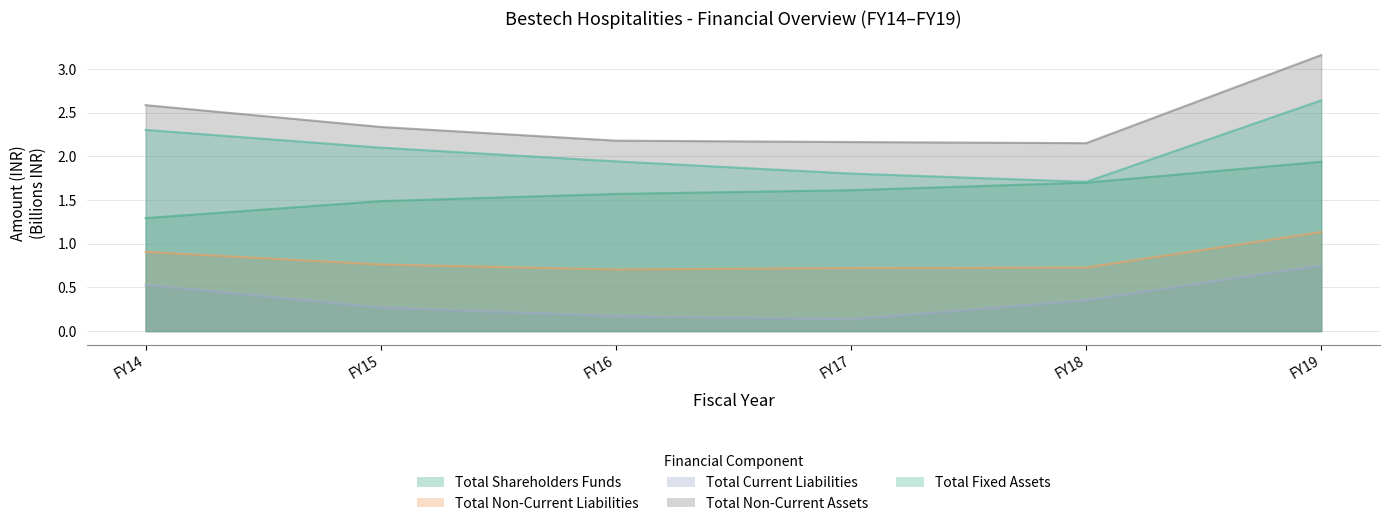

True or false: Total Fixed Assets and Total Shareholders Funds cross at least once.

False